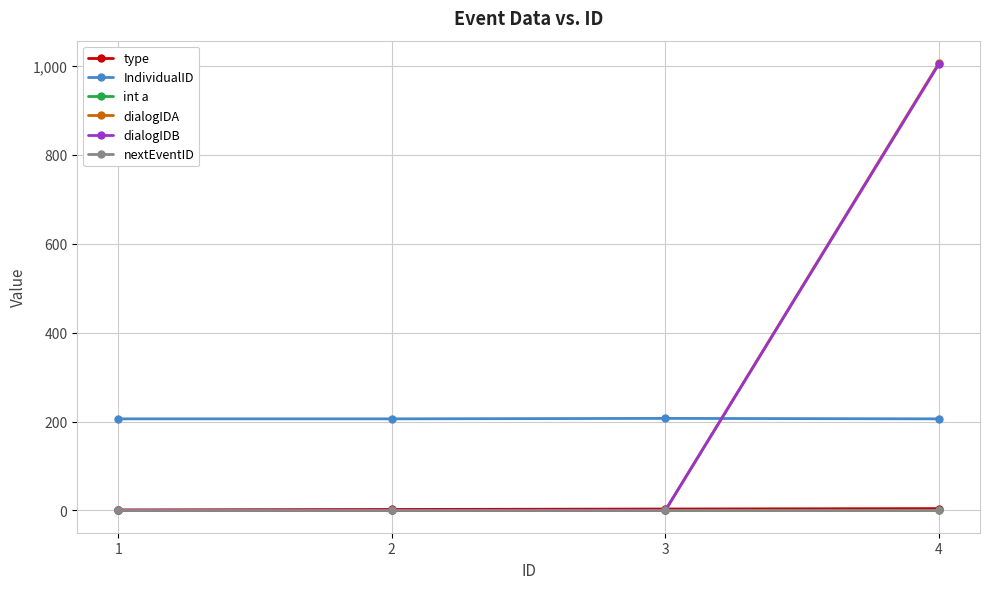

Is the value of dialogIDA at 4 greater than the value of dialogIDB at 2?

Yes